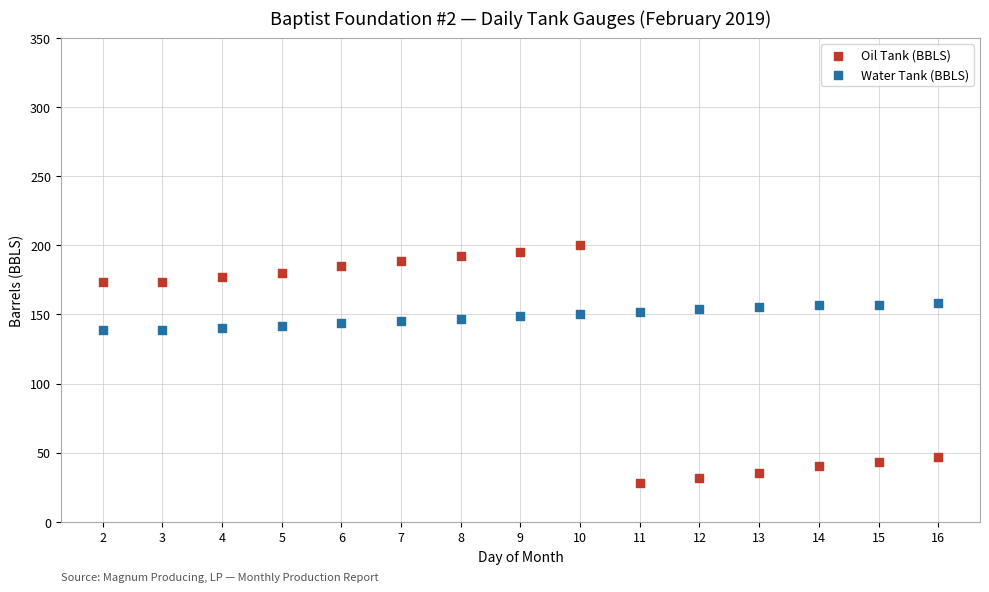

What are all the series names shown in the legend?

Oil Tank (BBLS), Water Tank (BBLS)